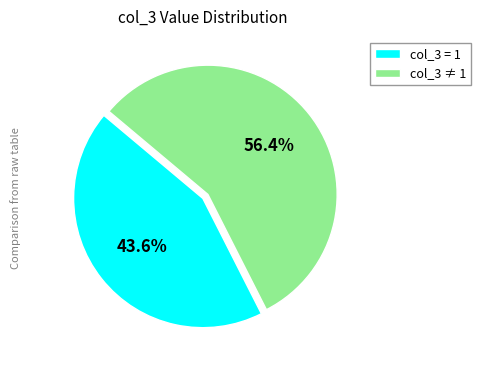

Which category has the biggest portion of the pie?

col_3 ≠ 1